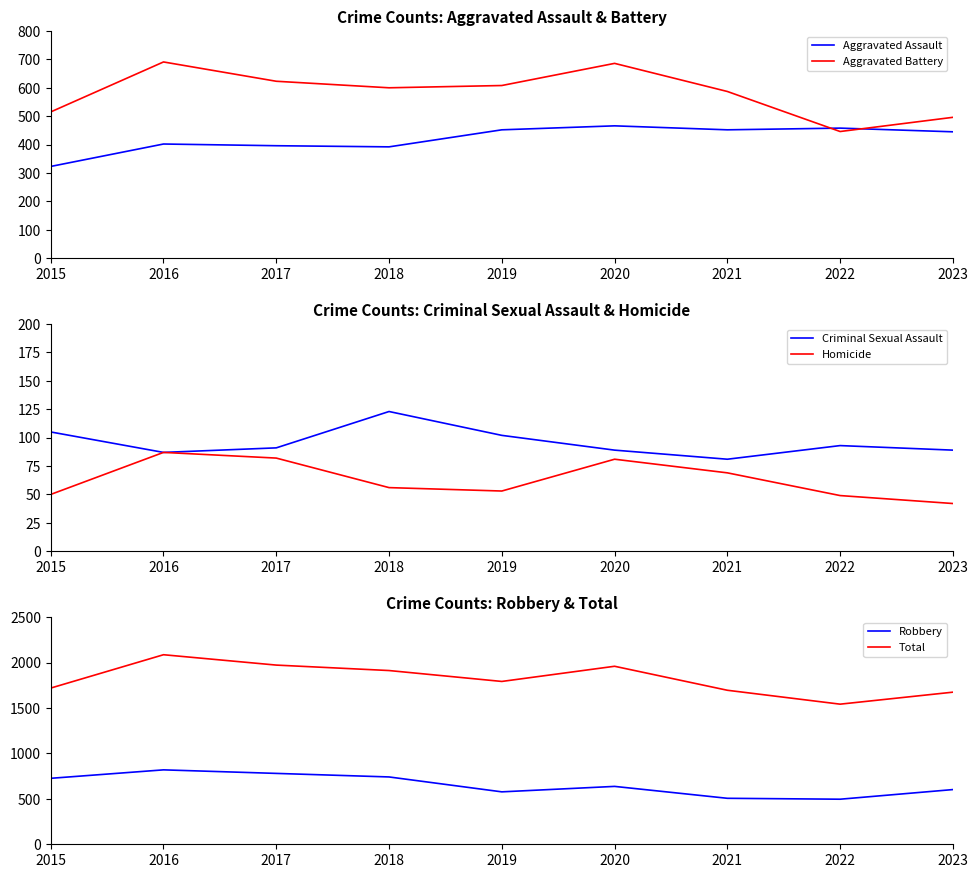

What is the total value across all series at 2020?

3918